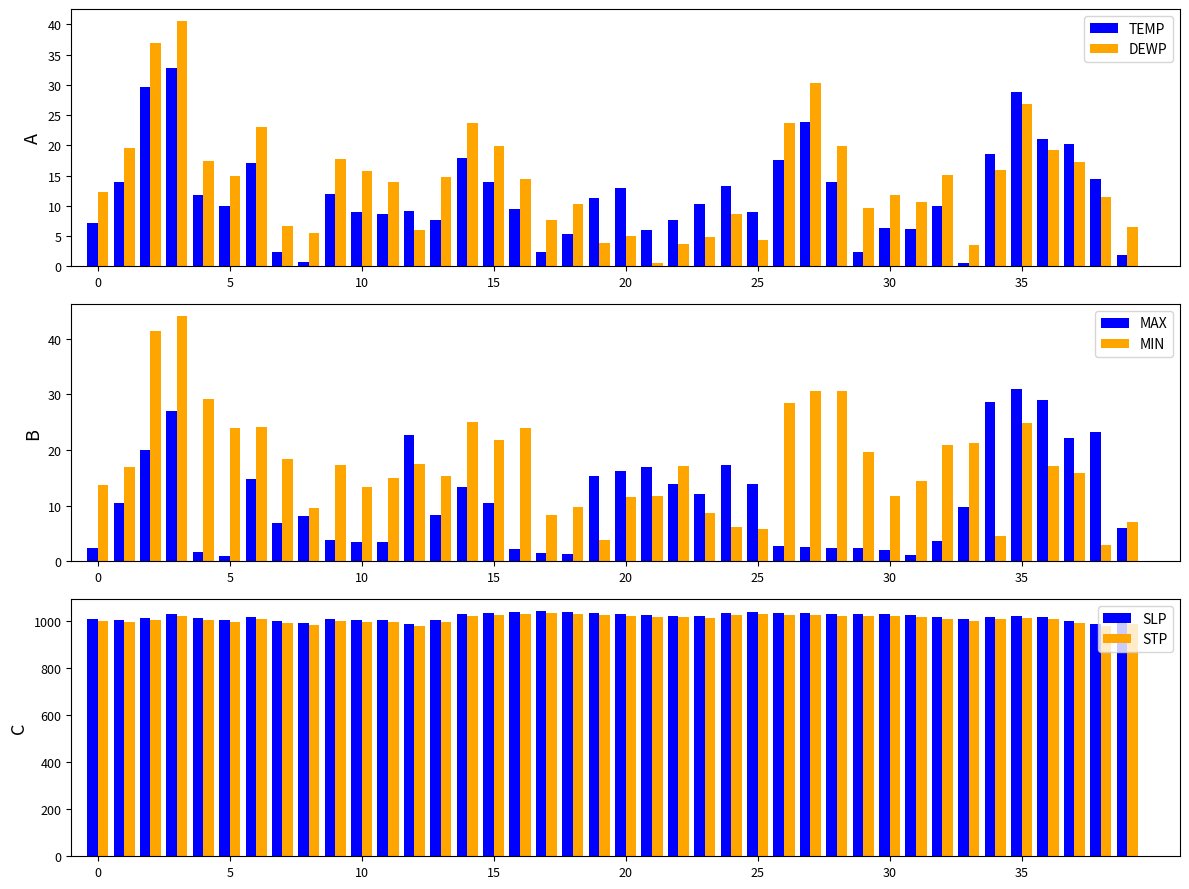

What is the maximum value for MIN?

44.0